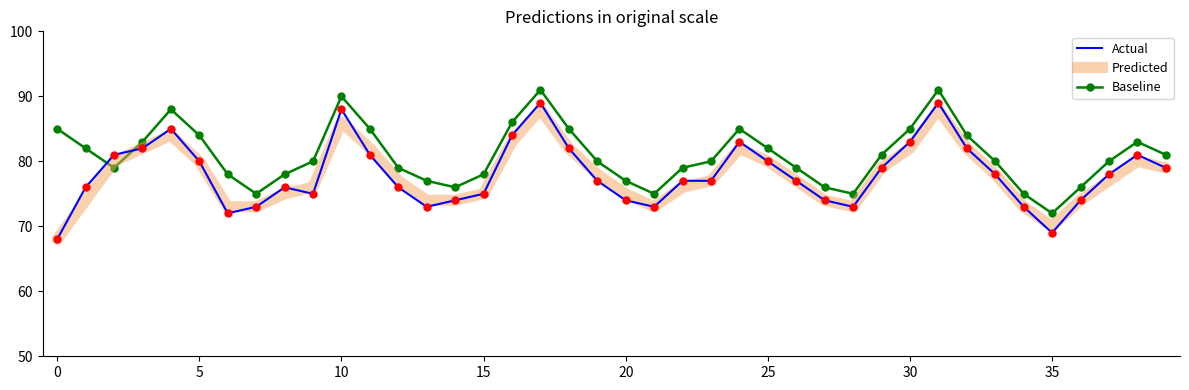

Which series has the largest total across all categories?

Baseline